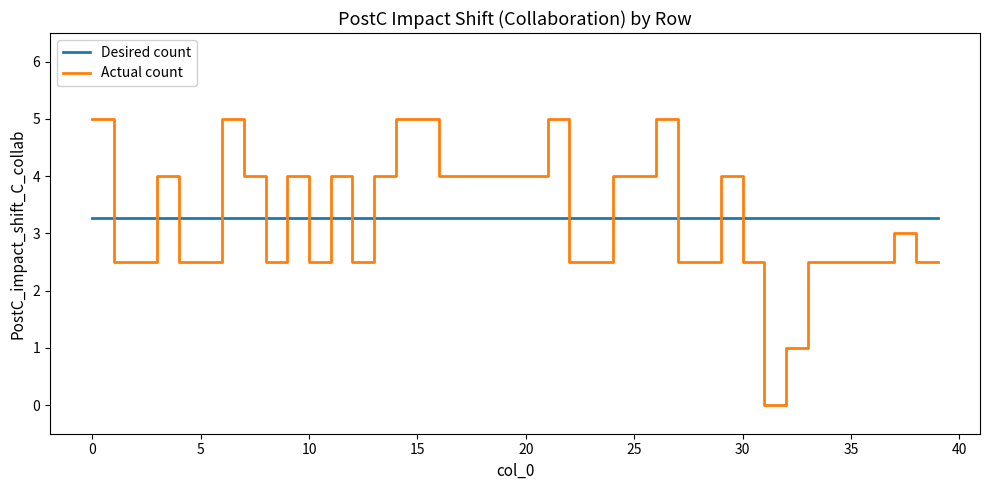

Rank the series by their maximum value, from lowest to highest.

Desired count, Actual count